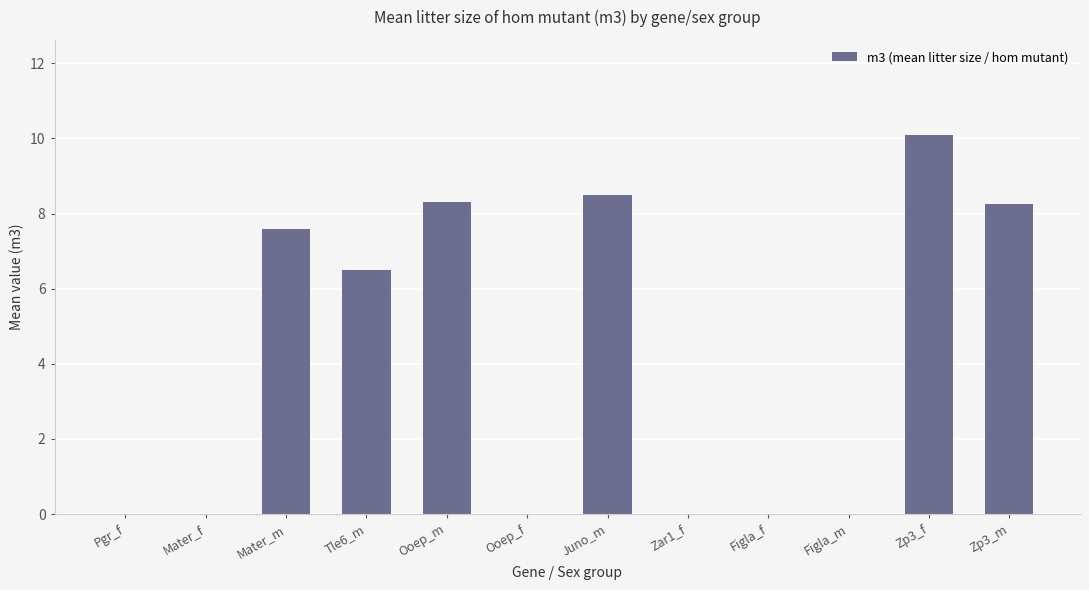

True or false: the data shows 10.1 at Zp3_f.

True